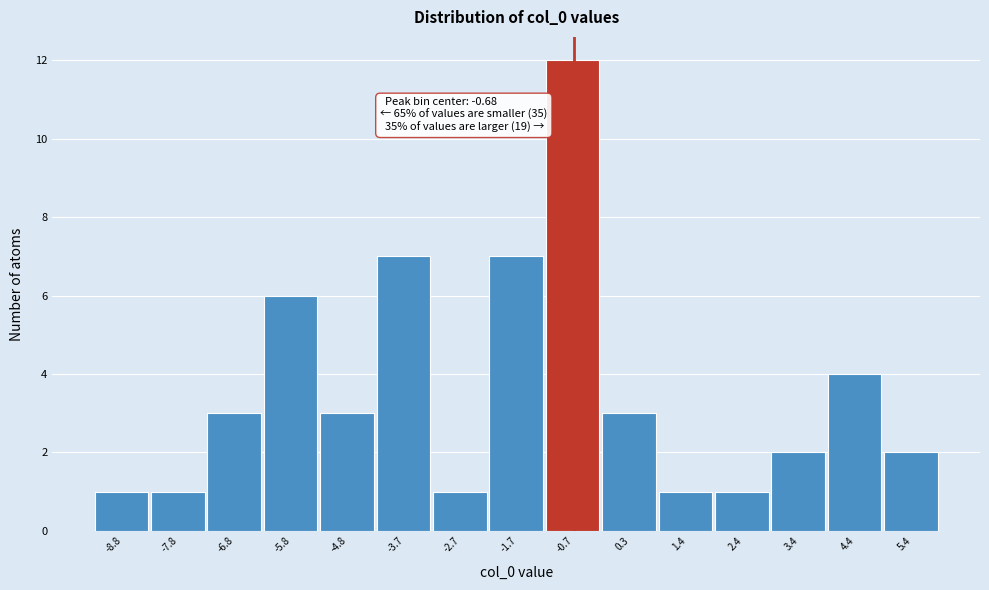

Which range on the x-axis has the tallest bar?

-1.2 to -0.2